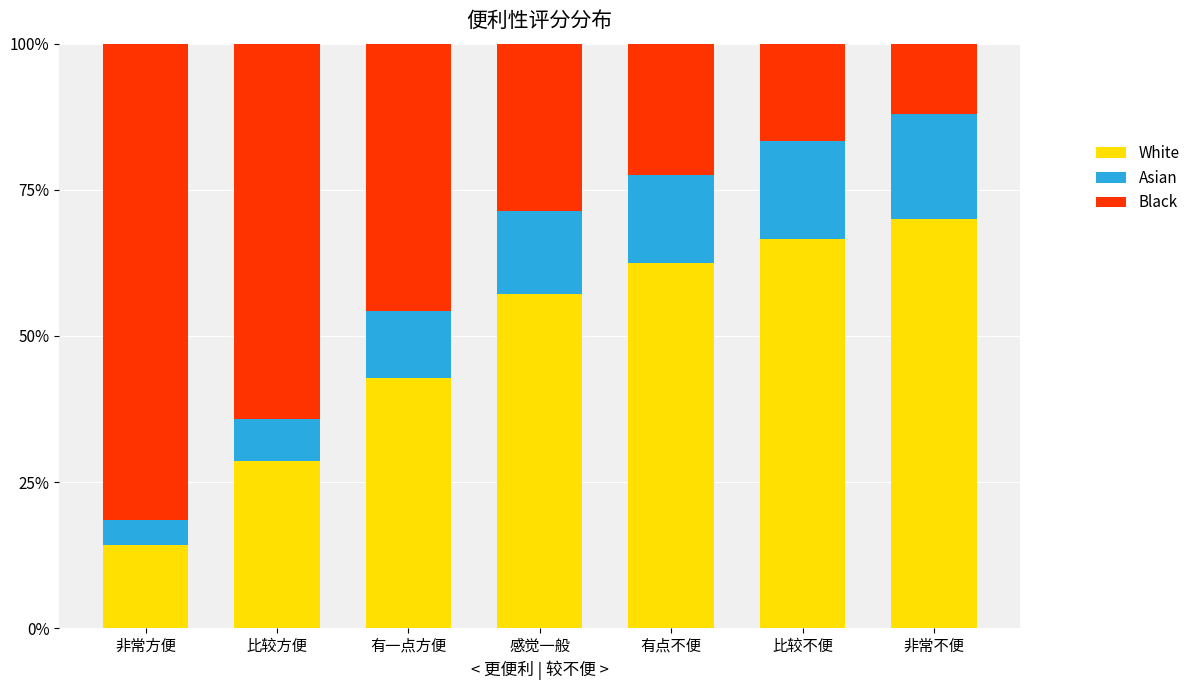

What is the sum of all White values?

342.0